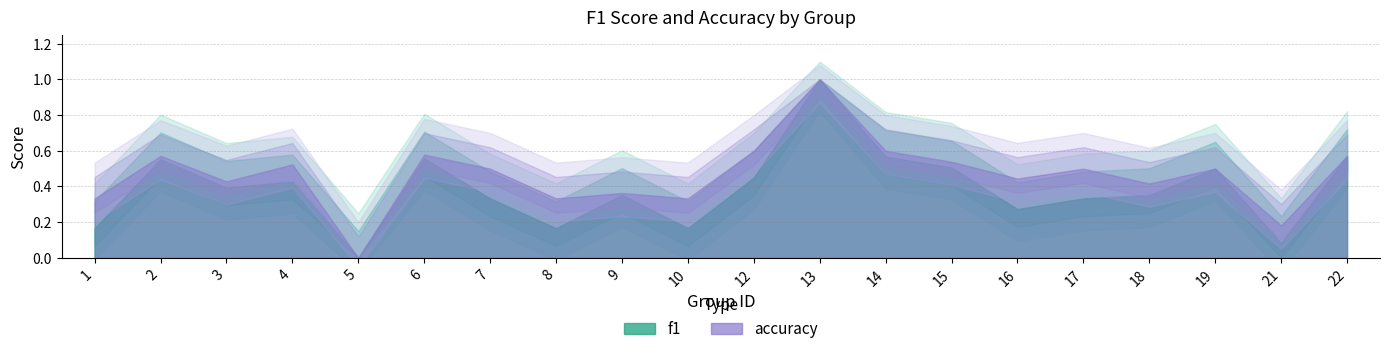

Which category has the highest value in the f1 series?

13